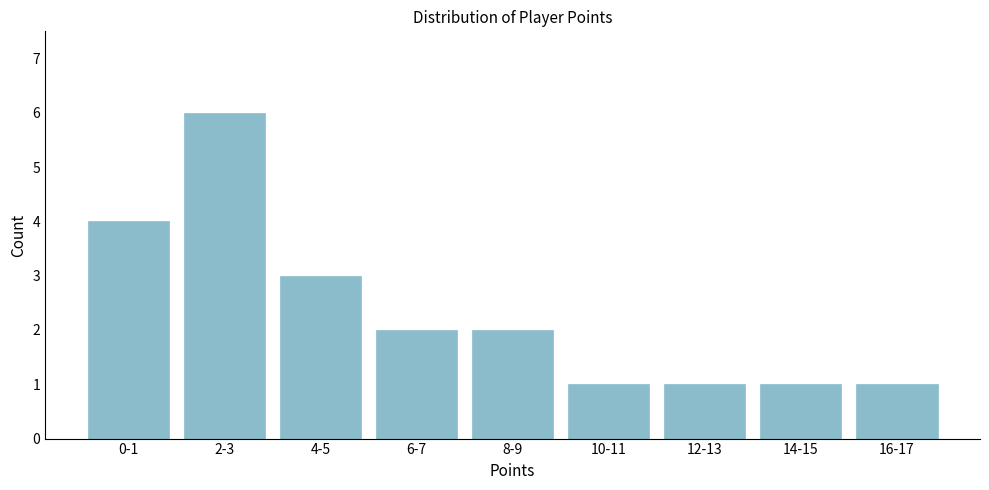

Reading left to right, list all the values displayed in this chart.

0-1=4	2-3=6	4-5=3	6-7=2	8-9=2	10-11=1	12-13=1	14-15=1	16-17=1